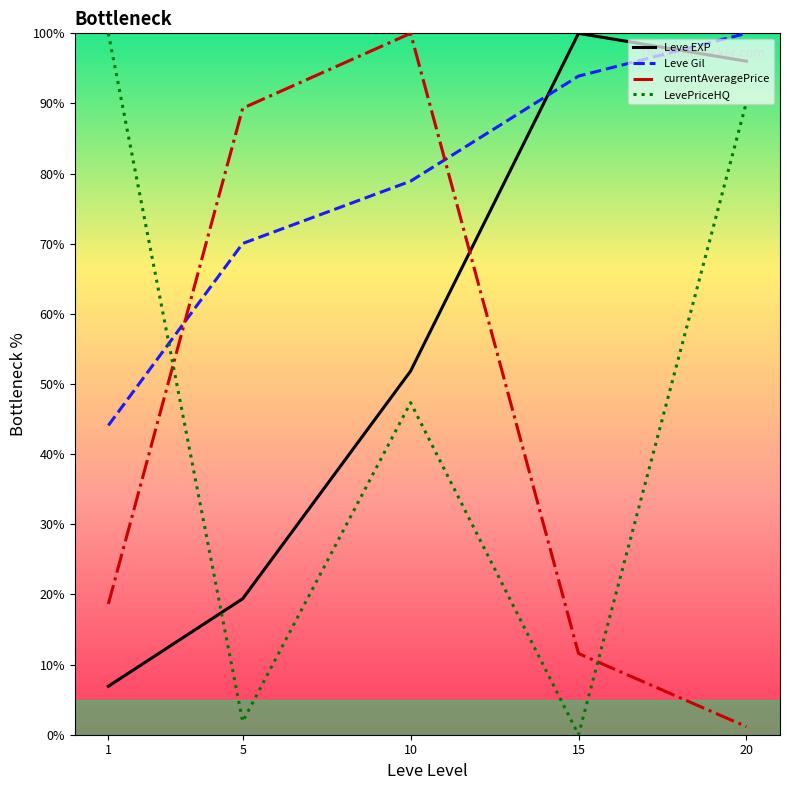

Is the value of LevePriceHQ at 20 greater than the value of currentAveragePrice at 10?

No